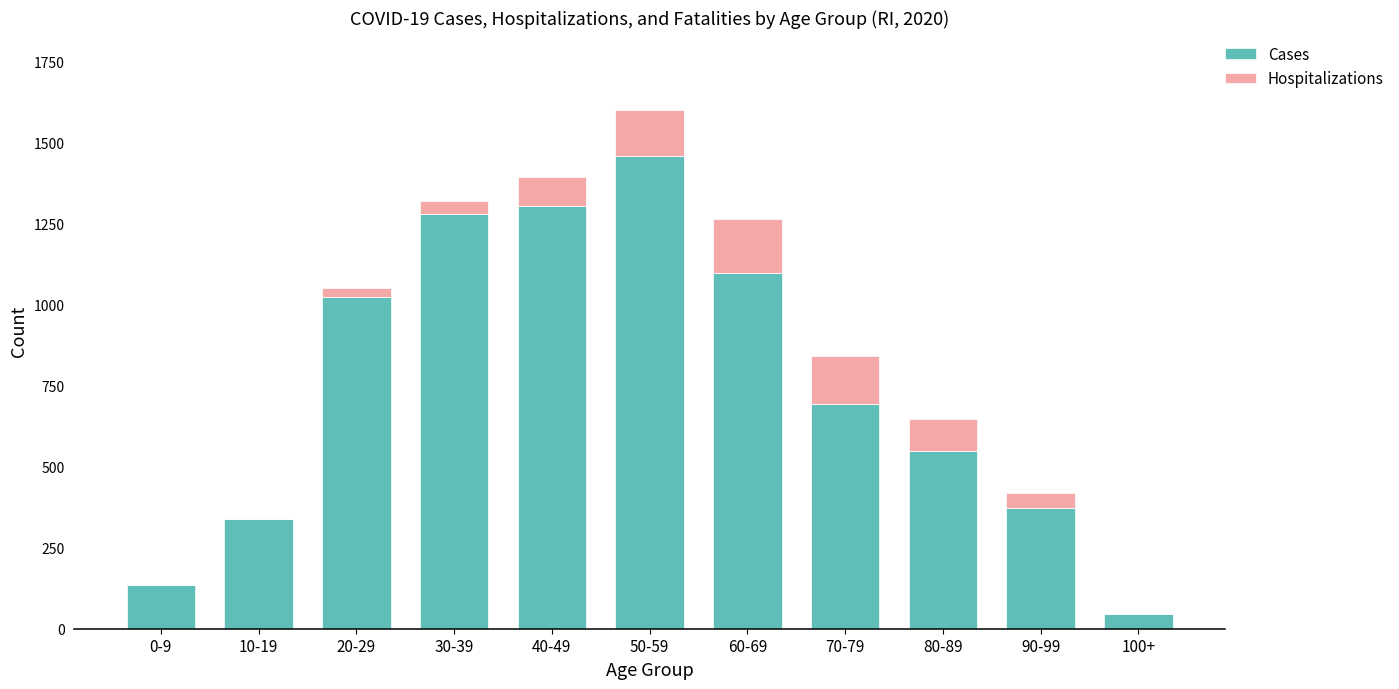

At which label does Cases reach its peak?

50-59